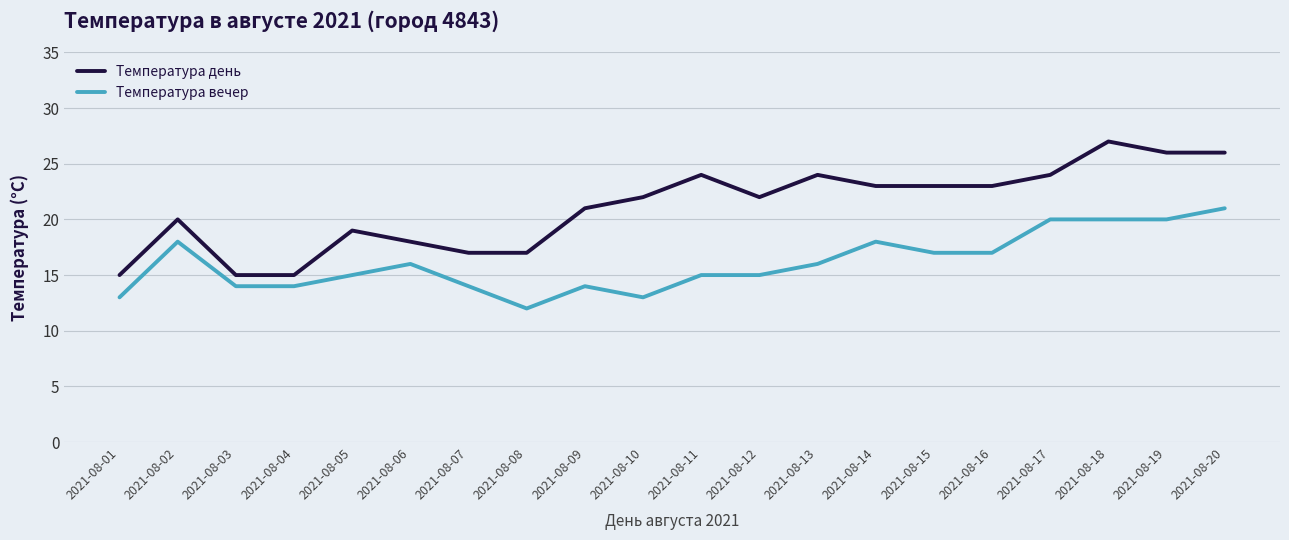

Count the number of categories in the chart.

20